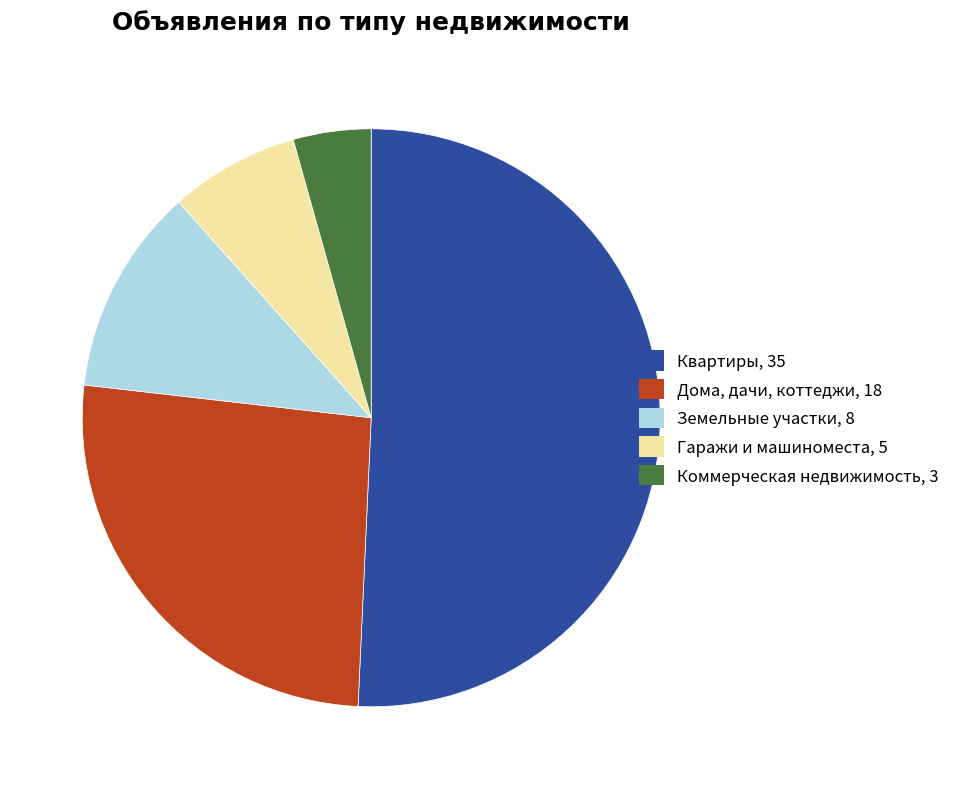

Rank the categories by value from lowest to highest.

Коммерческая недвижимость, Гаражи и машиноместа, Земельные участки, Дома, дачи, коттеджи, Квартиры